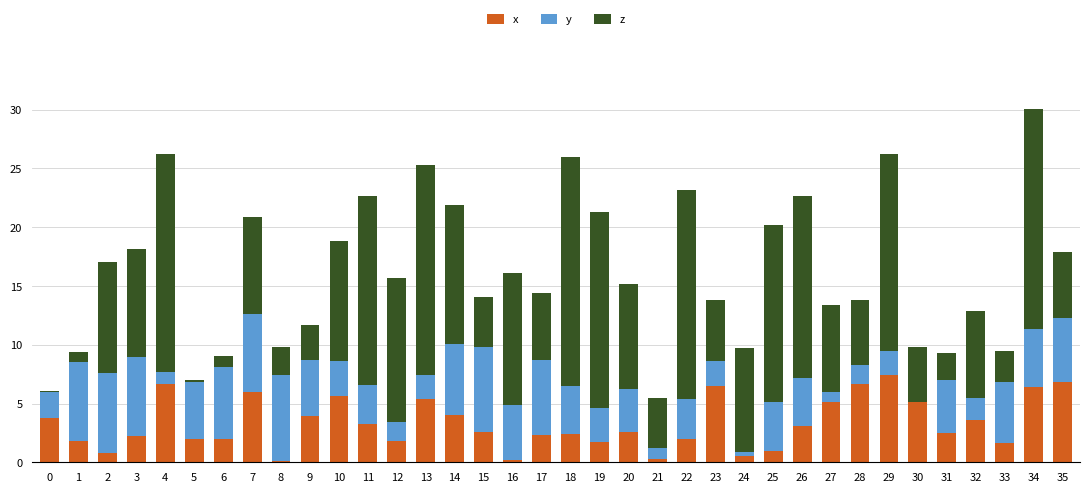

What is the sum of all x values?

119.7